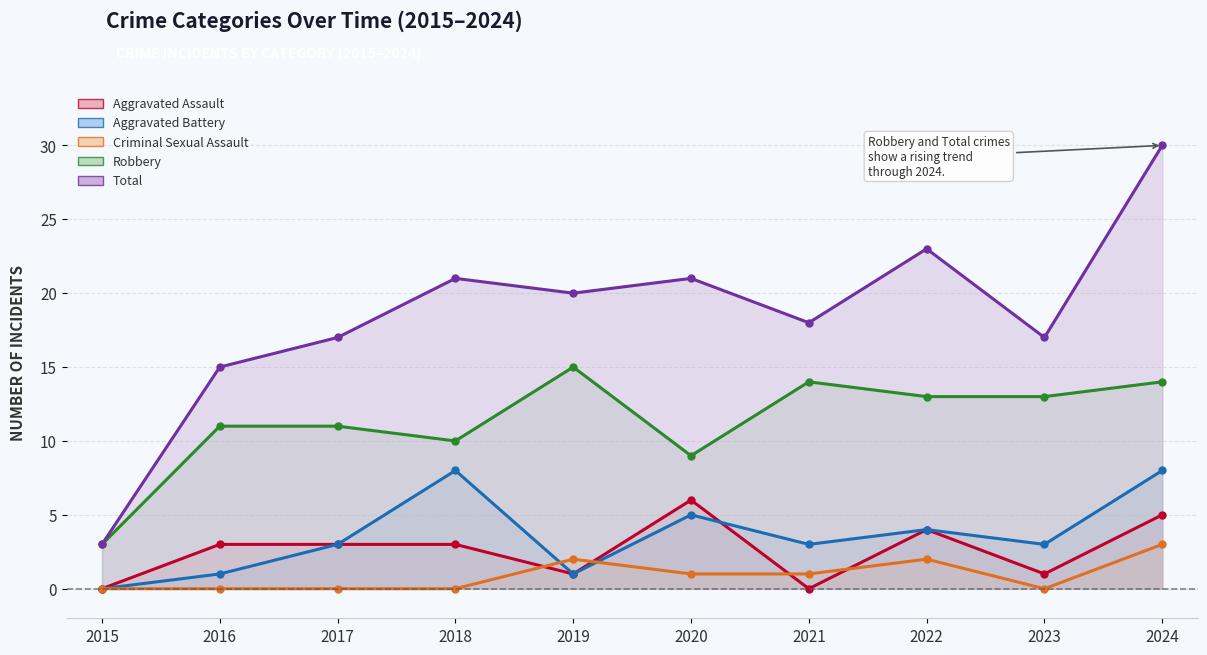

After their last crossing, which series has the higher values: Aggravated Battery or Criminal Sexual Assault?

Aggravated Battery